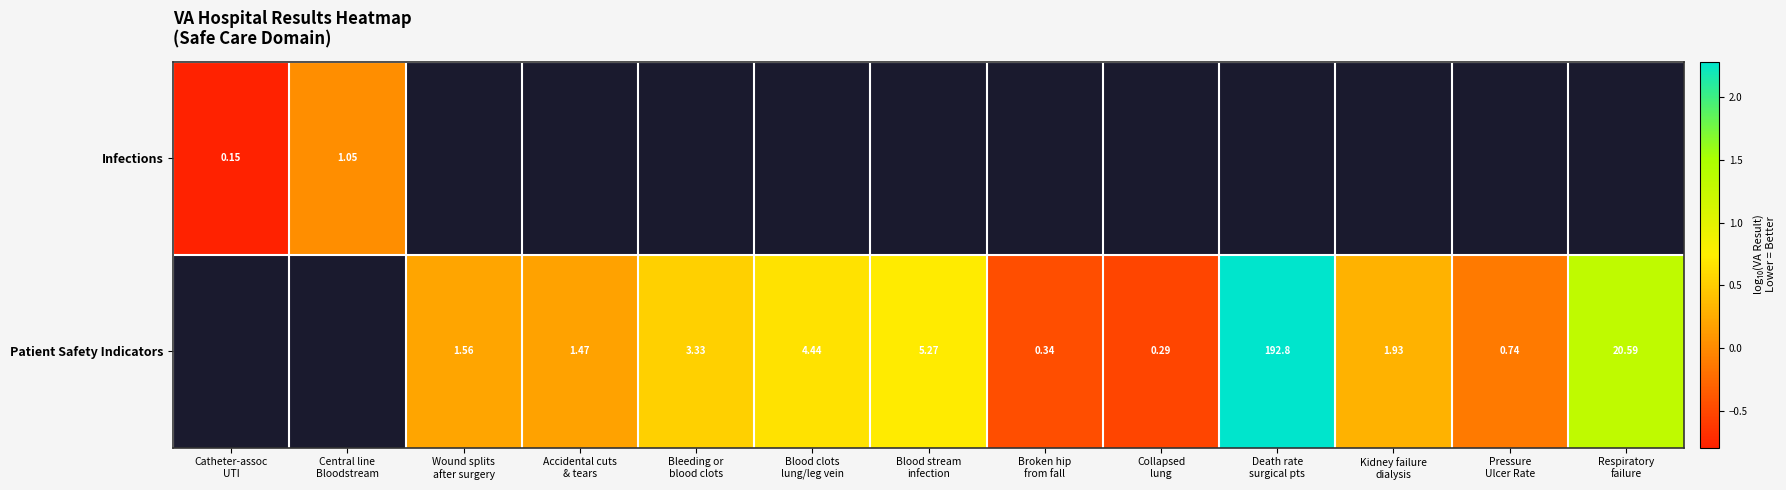

Which category has the lowest value across all series?

Catheter-assoc
UTI